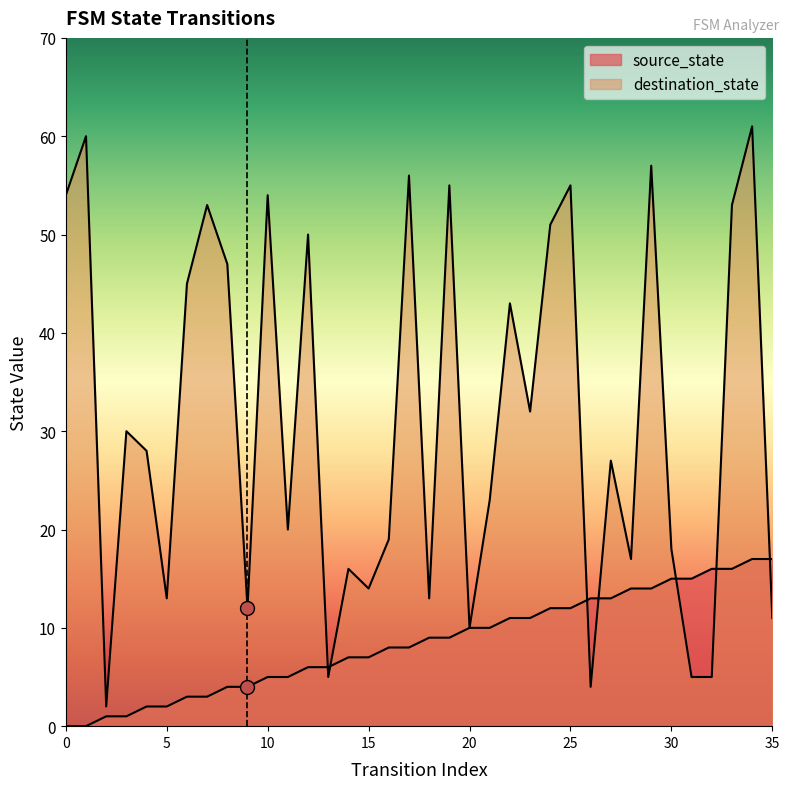

True or false: source_state has more than 0 interior local peaks.

False